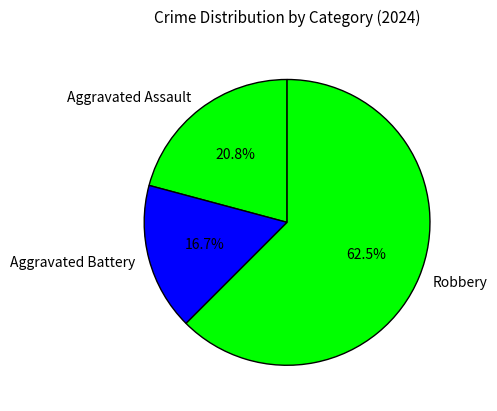

To the nearest percent, what is the difference between the largest and smallest slice percentages?

46%